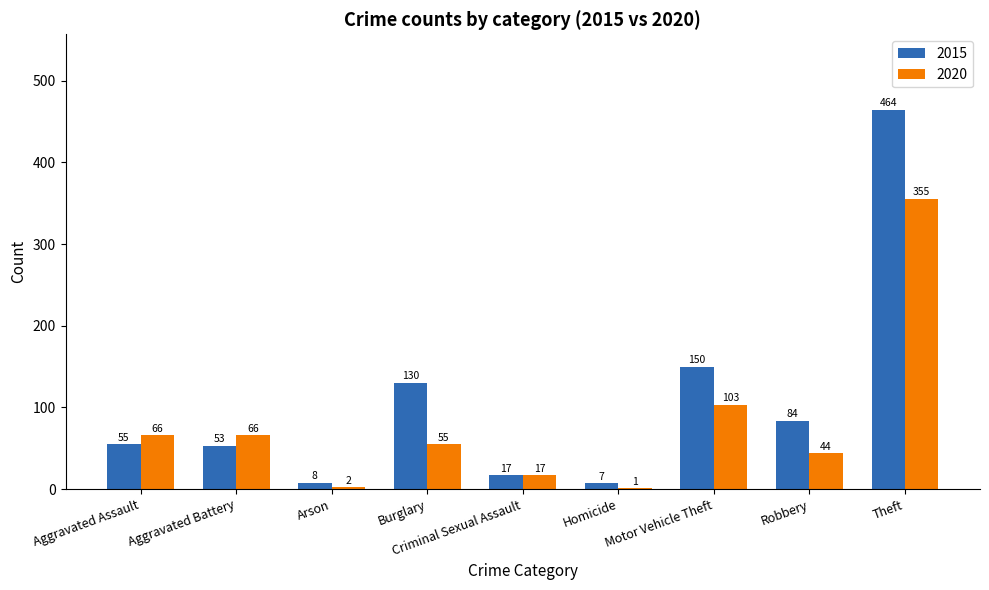

How many series are shown in this chart?

2